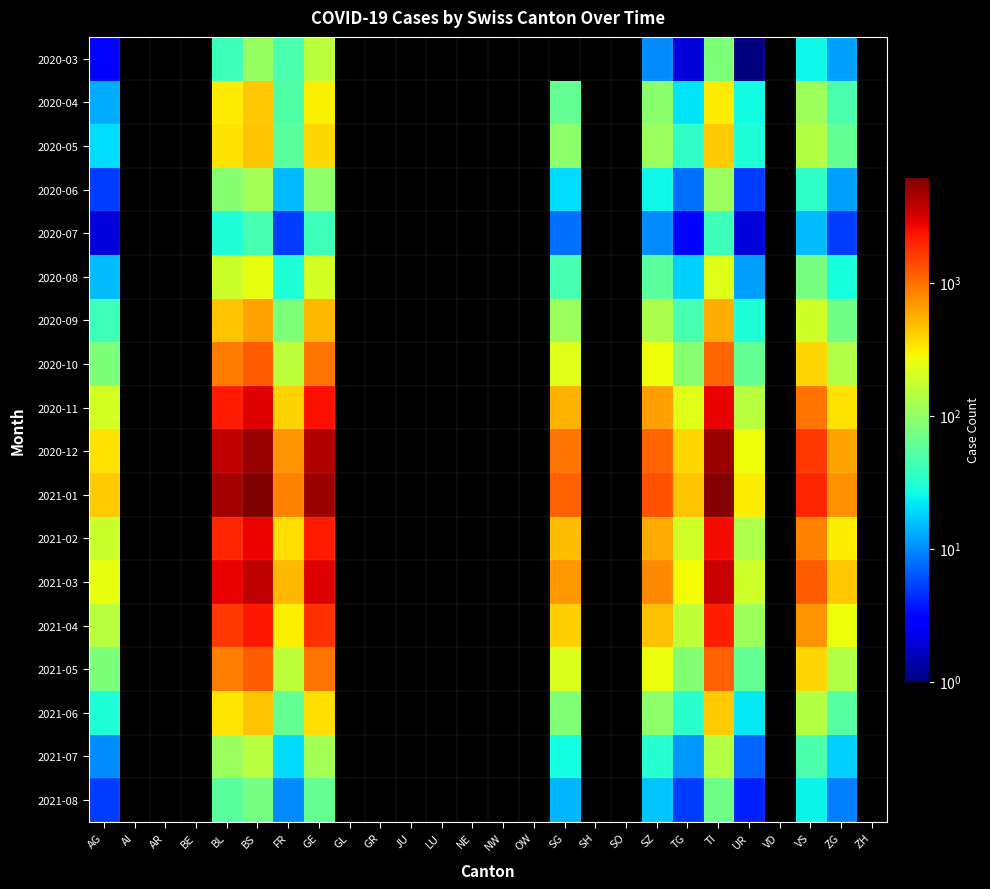

At which category is the sum across all series the highest?

BS